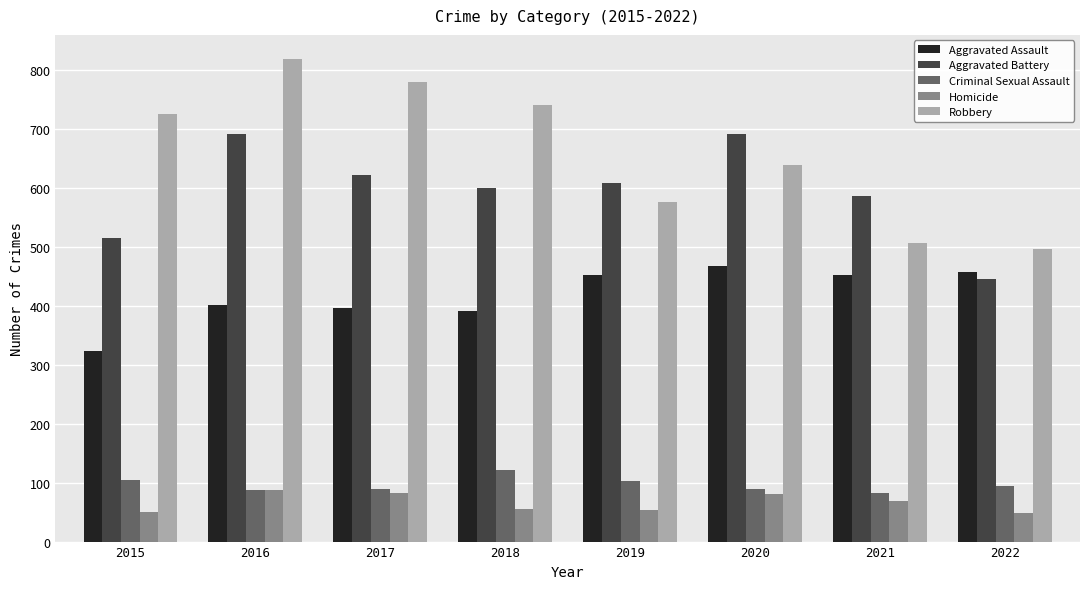

What is the sum of the Aggravated Assault values at 2019 and 2017?

848